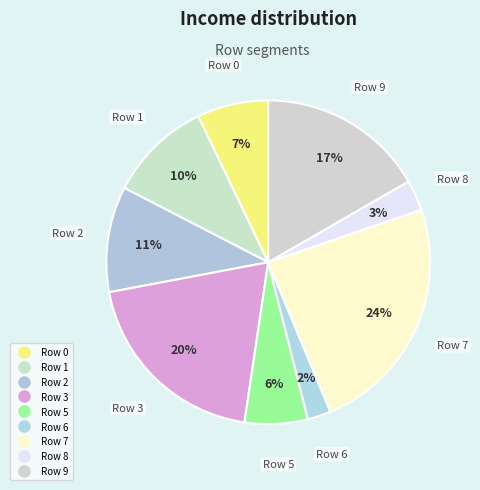

How many segments does this pie chart have?

9